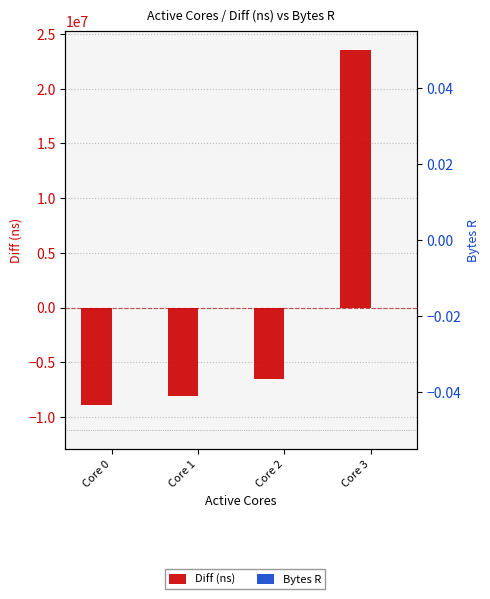

Reading left to right, extract all data points from this chart.

Diff (ns): Core 0=-8937538.5	Core 1=-8076582.5	Core 2=-6522616.5	Core 3=23536737.5
Bytes R: Core 0=0.0	Core 1=0.0	Core 2=0.0	Core 3=0.0